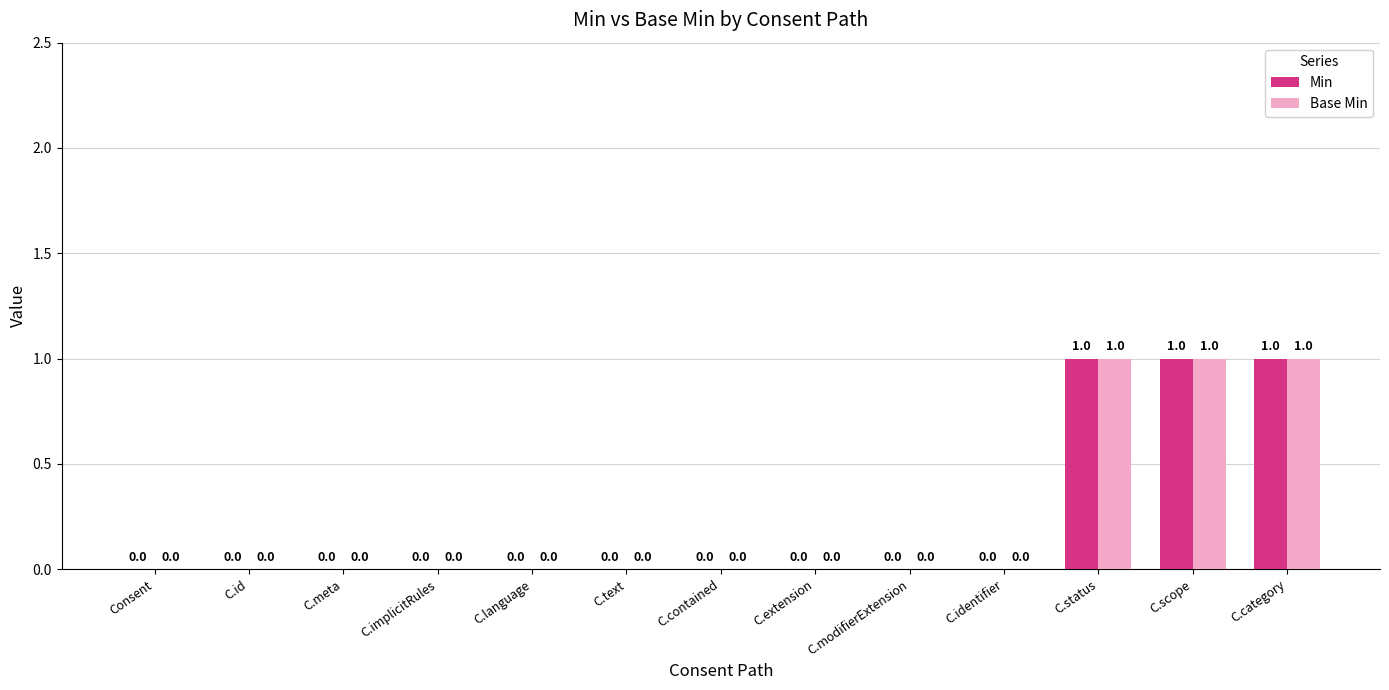

True or false: Base Min has a value of 1 at C.identifier.

False